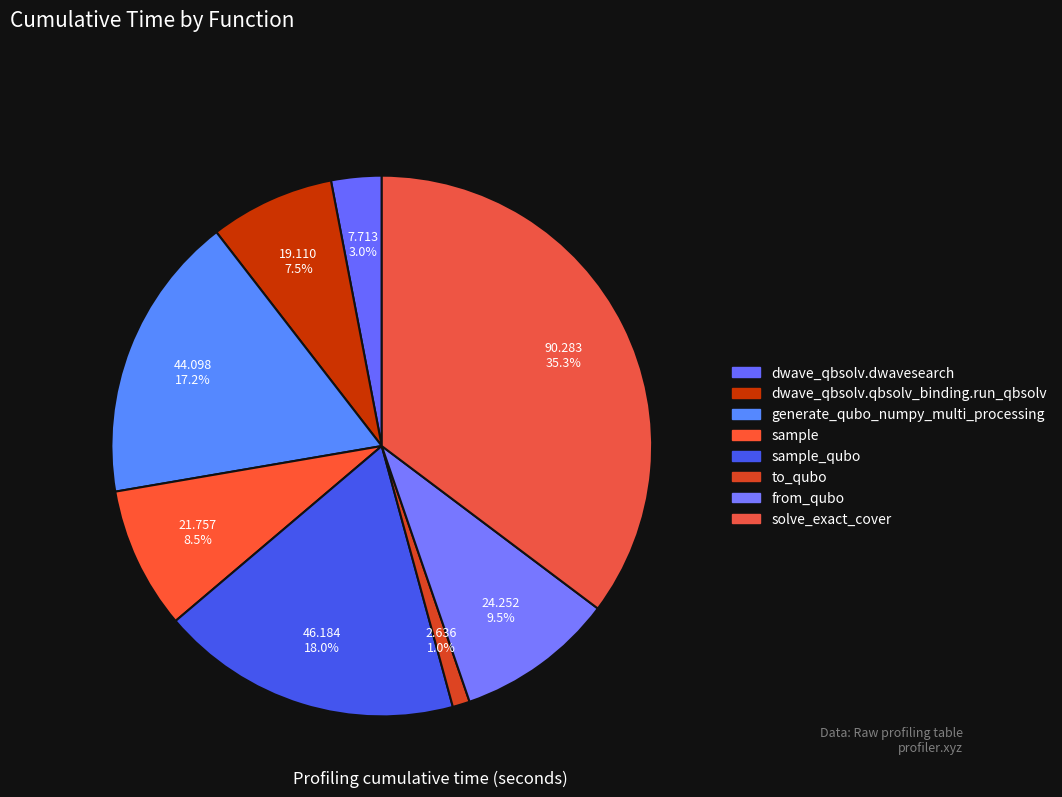

Which slice is the largest?

solve_exact_cover